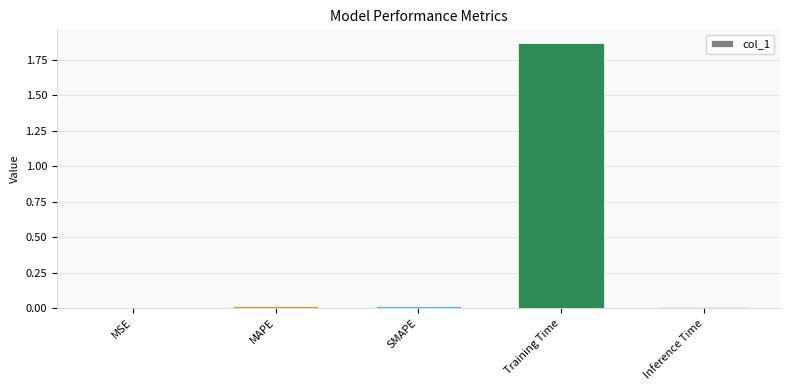

Which category has the highest value across all series?

Training Time